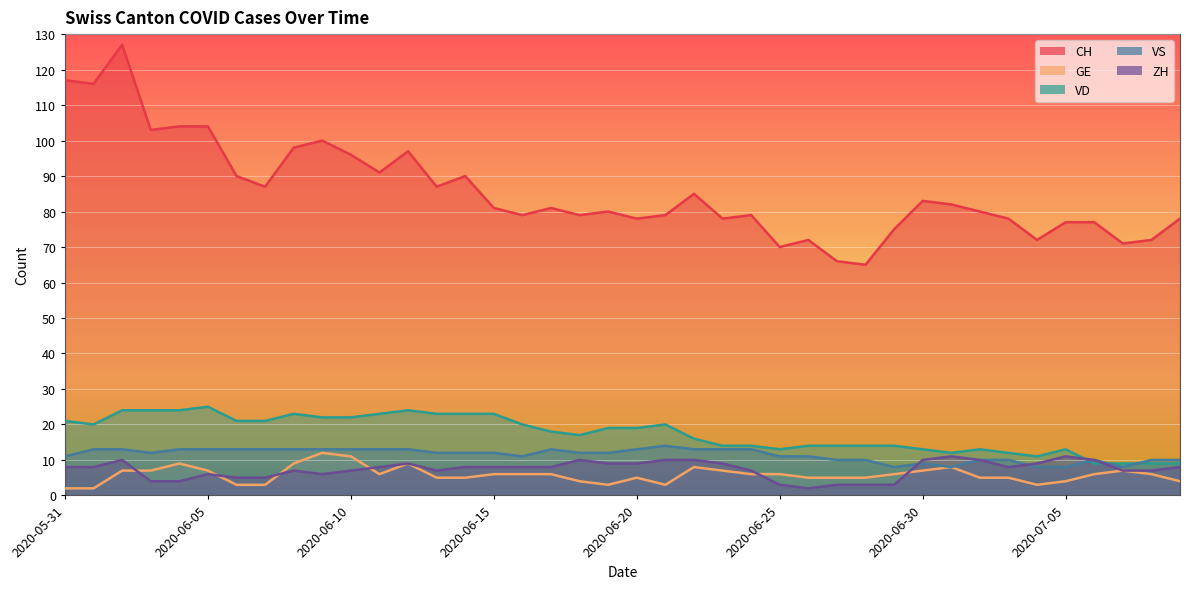

Rank the series by their maximum value, from lowest to highest.

ZH, GE, VS, VD, CH